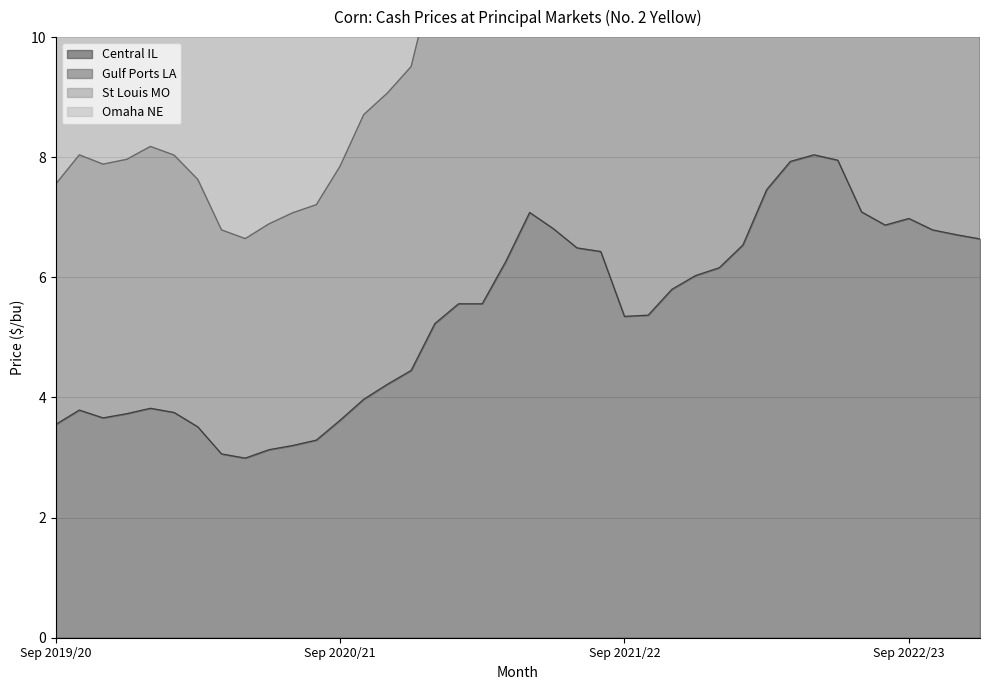

Read the St Louis MO value at 2021/22 Jun.

24.6